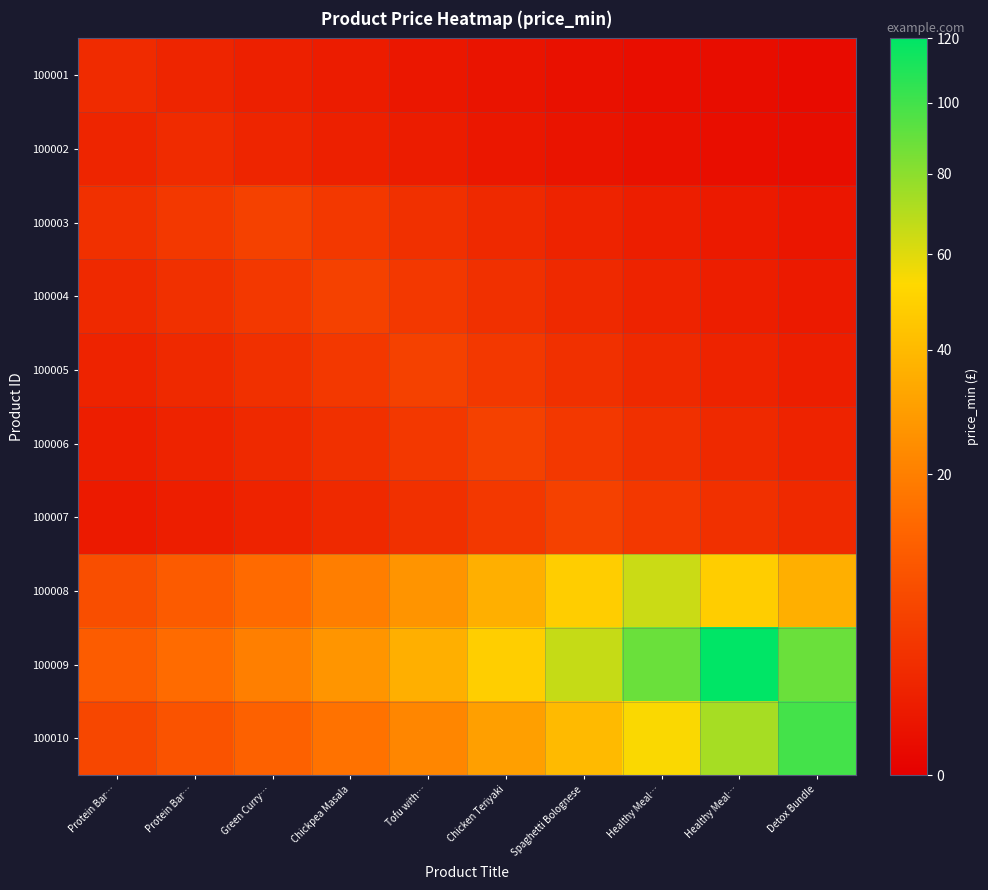

How many data points does each series have?

10